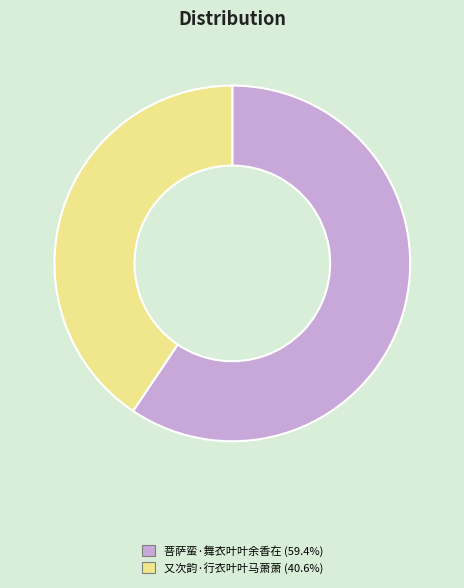

Is there a majority slice in this chart?

Yes